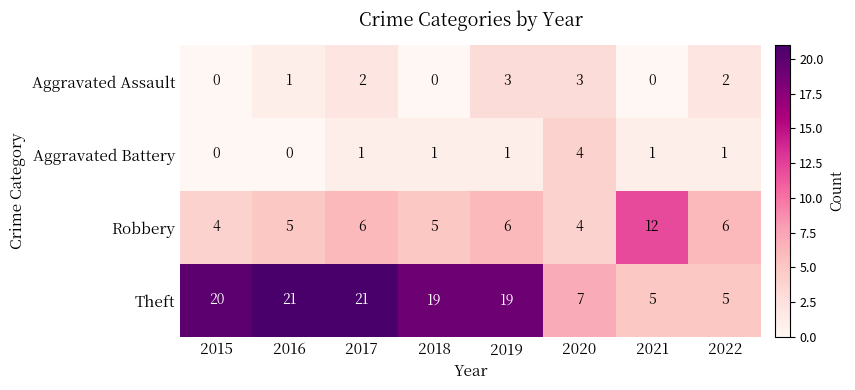

The Aggravated Battery series shows 4 at 2020. True or false?

True